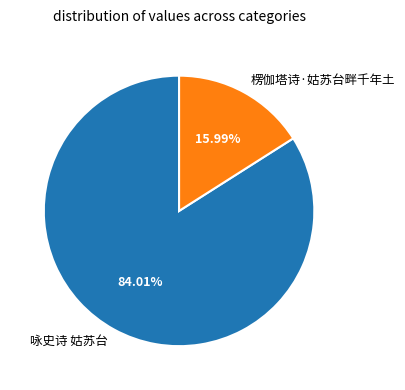

What is the ratio of the value at 楞伽塔诗·姑苏台畔千年土 to the value at 咏史诗 姑苏台?

0.2